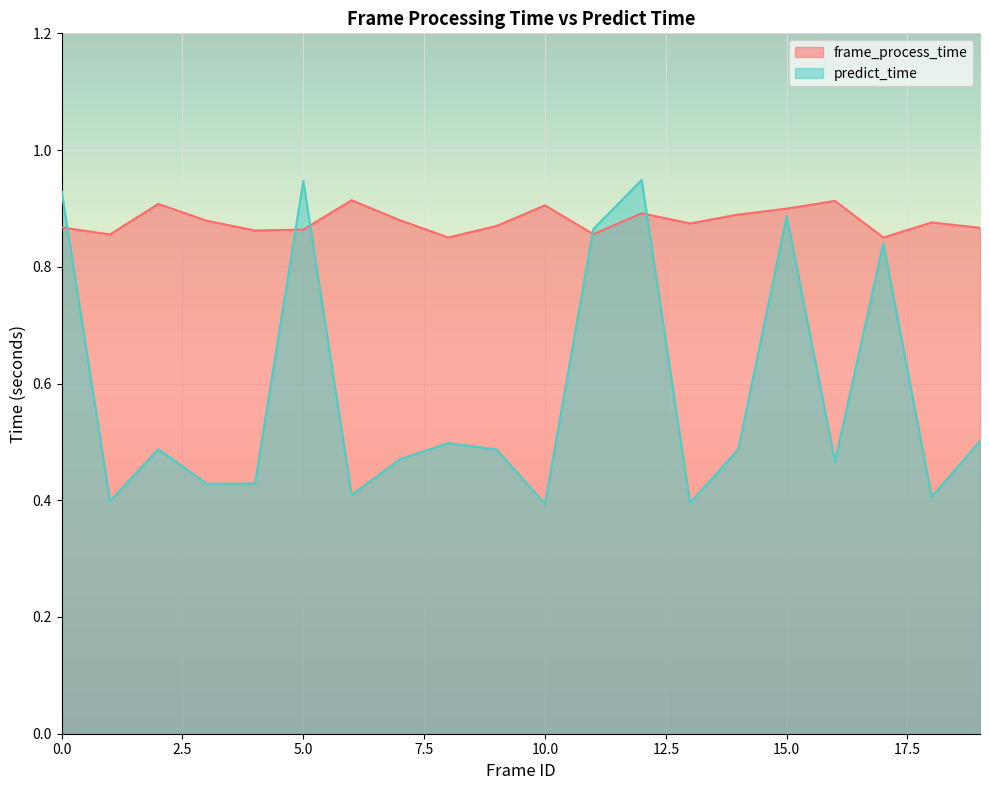

What is the value of the frame_process_time point at the 17th from the left?

0.9